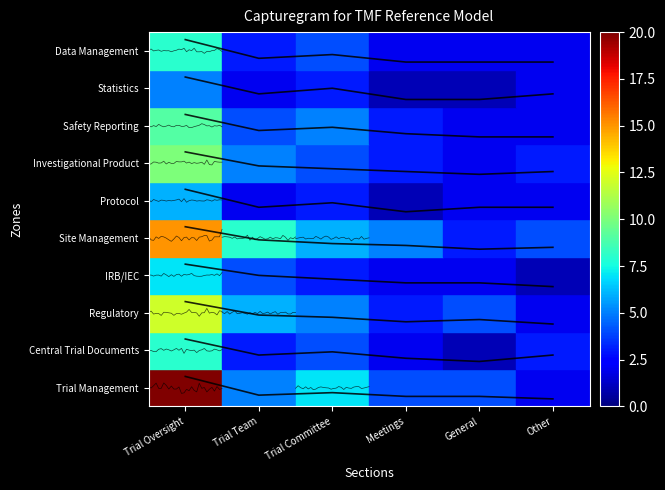

What is the approximate value of Site Management at General?

4.2